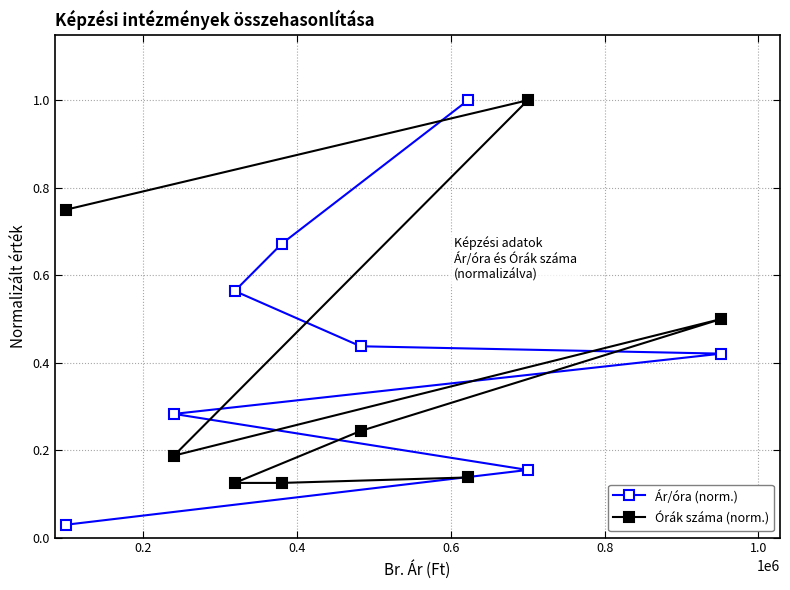

What is the value of the Ár/óra (norm.) point at the 6th from the left?

1.0